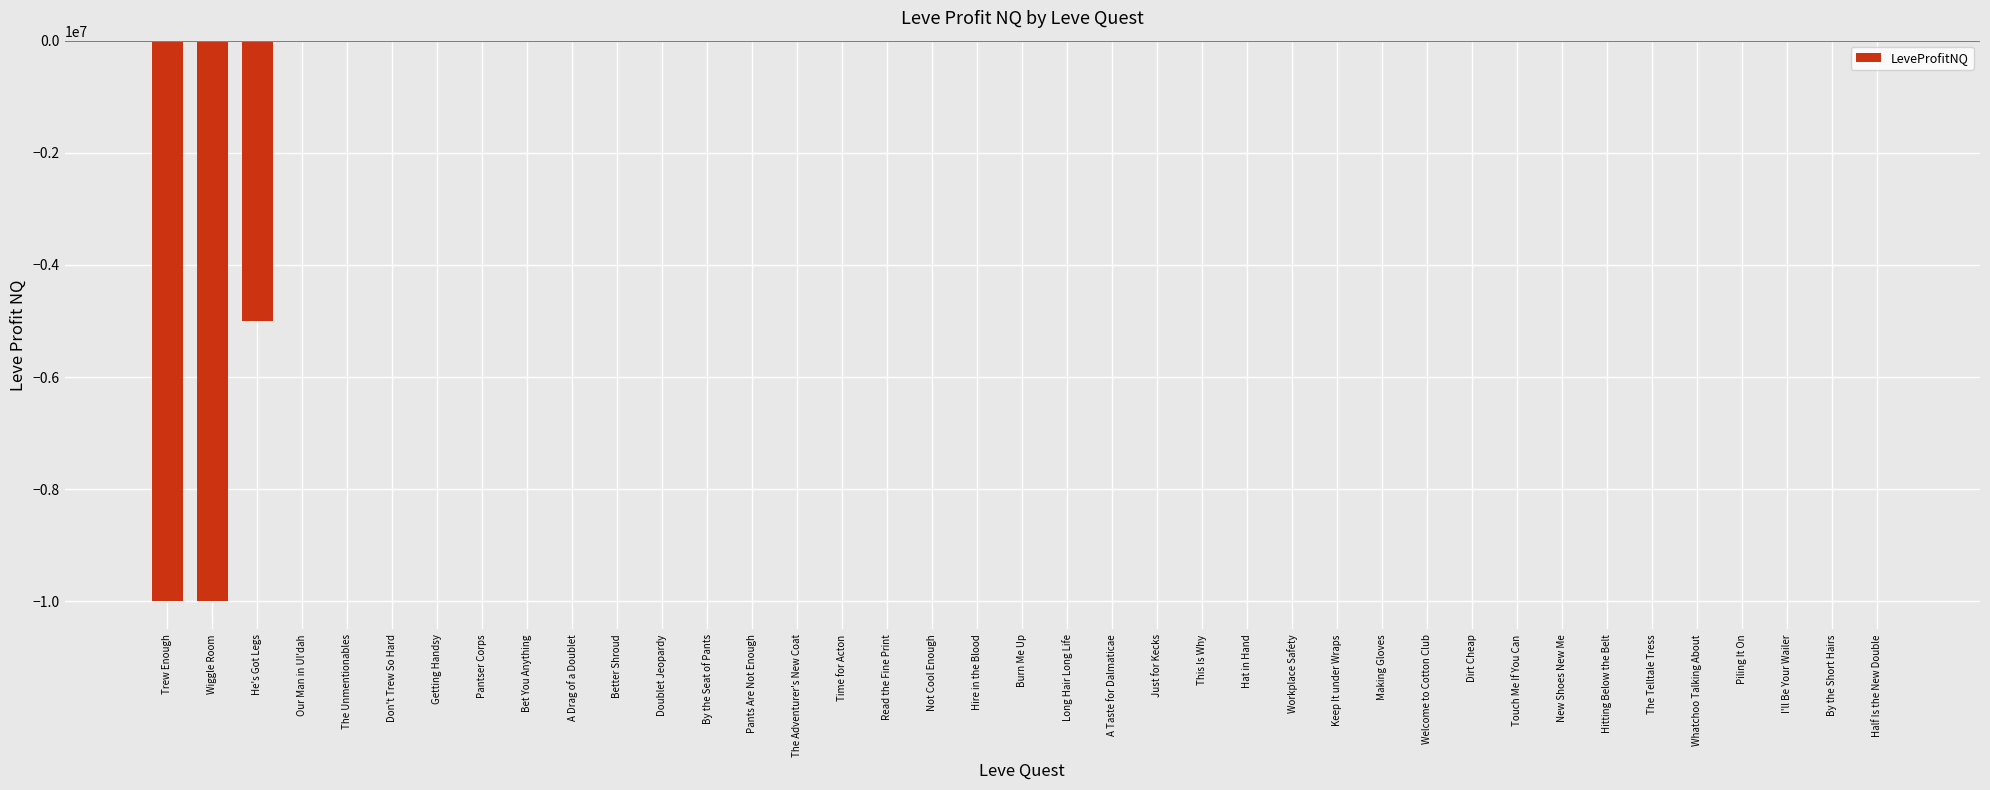

What is the sum of all values?

-25057840